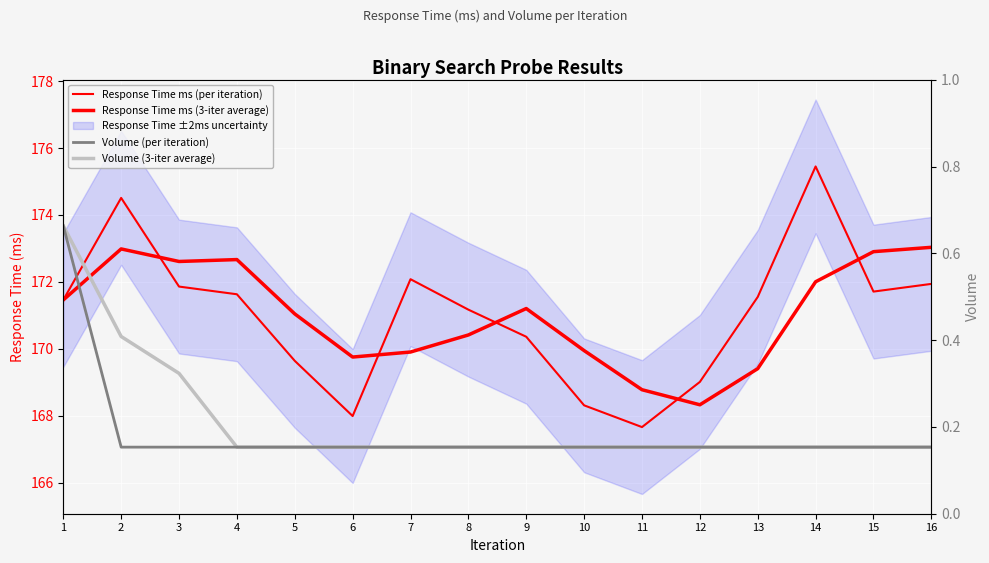

What is the maximum value for Response Time ms (3-iter average)?

173.0